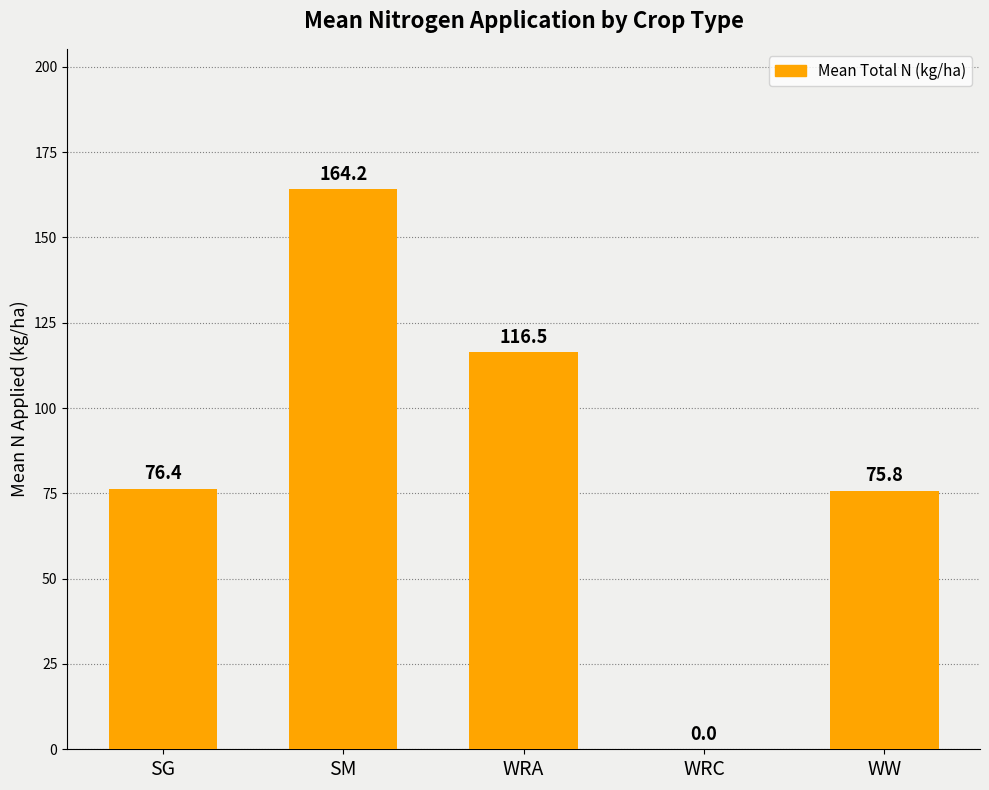

How many values are above zero?

4